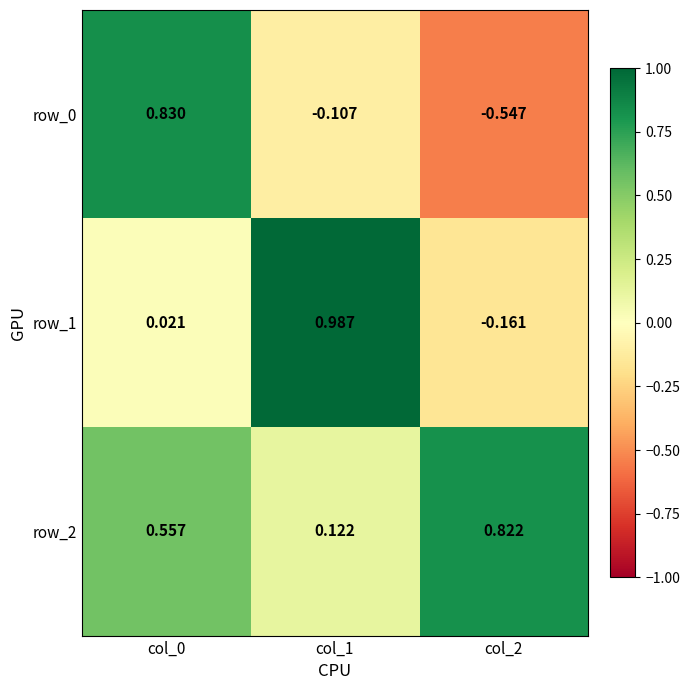

Where is row_2 nearest to the value 0?

col_1